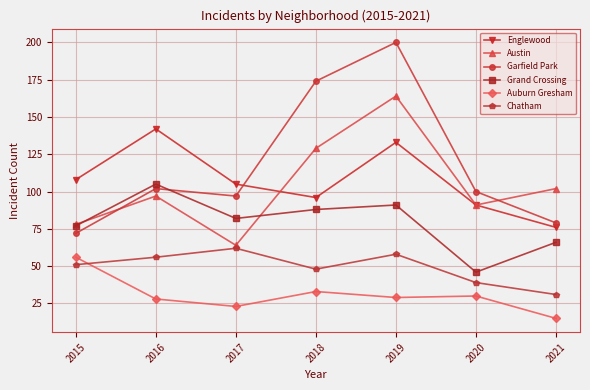

What is the value of the Auburn Gresham point at the 2nd from the left?

28